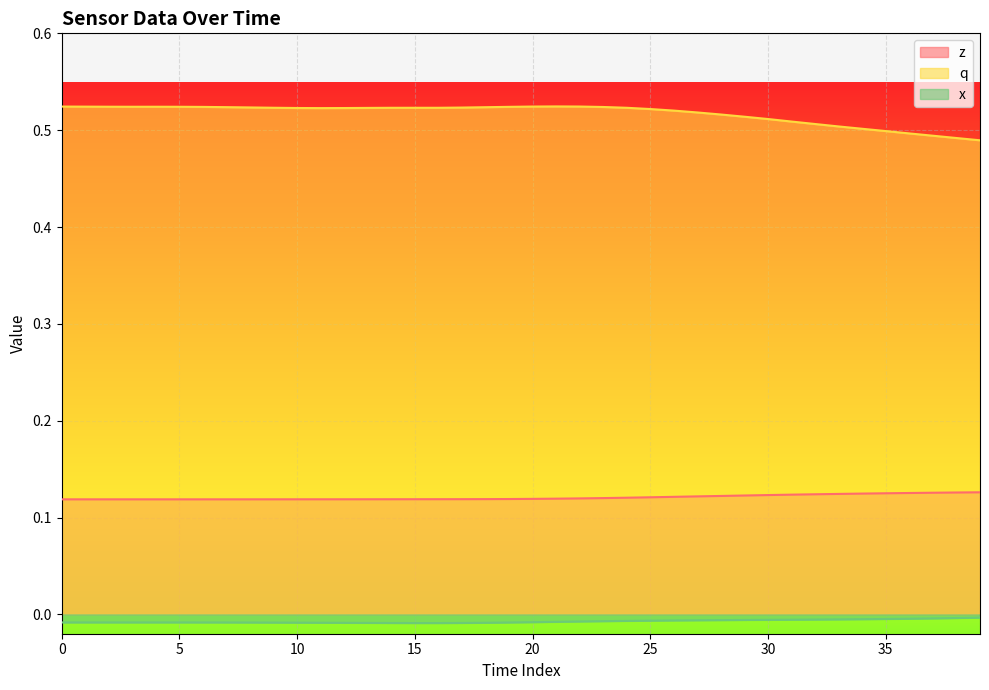

At which label is q closest to 0?

39